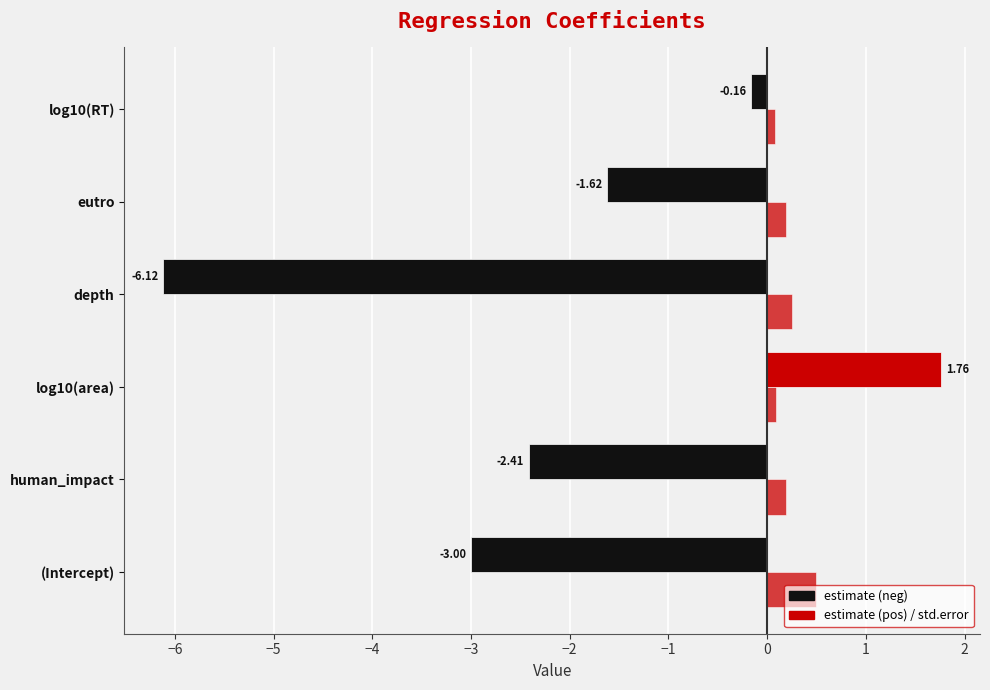

How many data points does each series have?

6